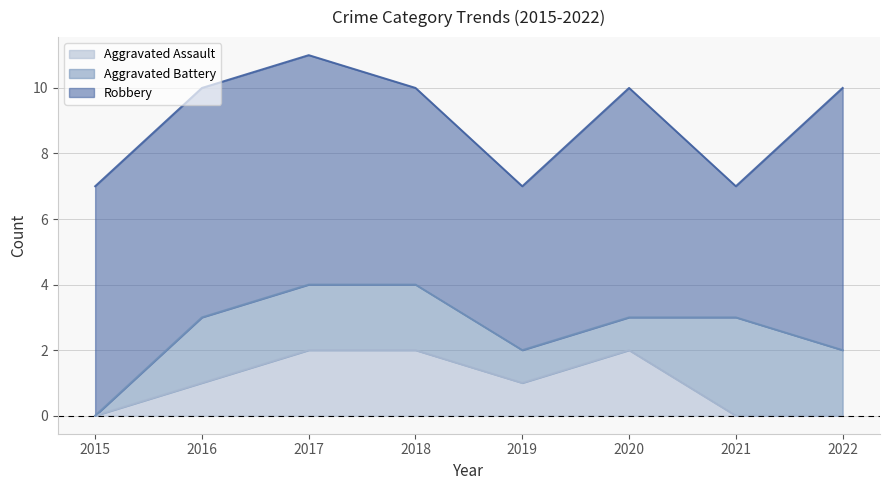

The value of Aggravated Battery at 2016 is 2. True or false?

True